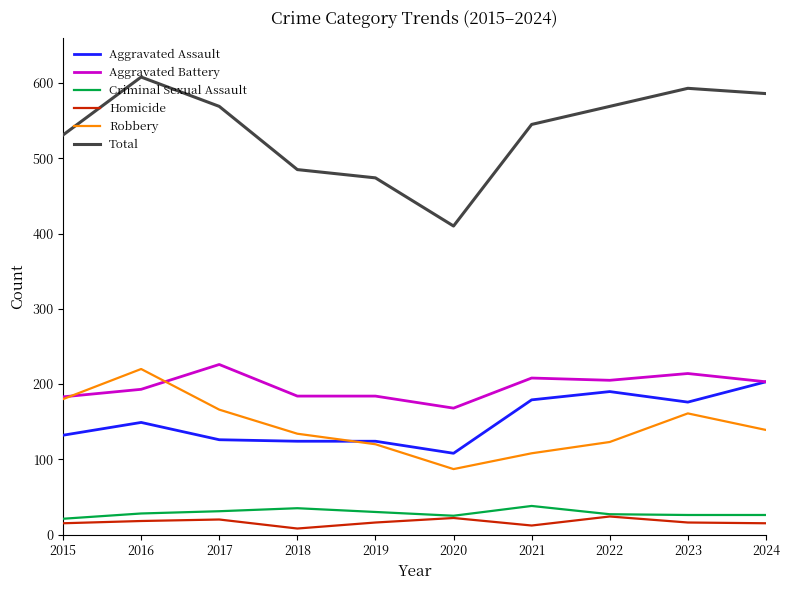

Is the value of Total at 2016 greater than the value of Aggravated Assault at 2018?

Yes